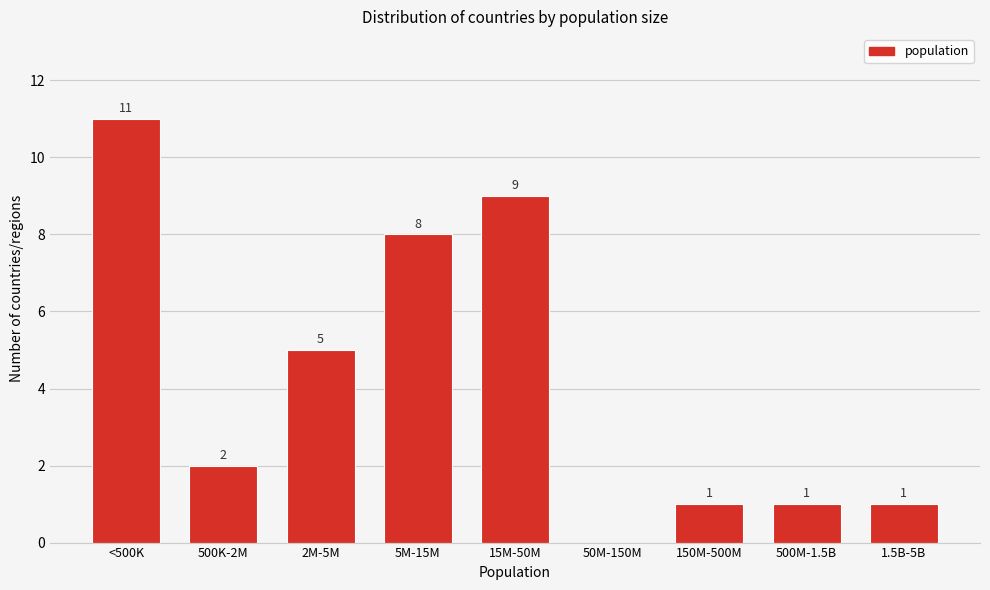

Reading left to right, transcribe all the data shown in this chart.

<500K=11	500K-2M=2	2M-5M=5	5M-15M=8	15M-50M=9	50M-150M=0	150M-500M=1	500M-1.5B=1	1.5B-5B=1